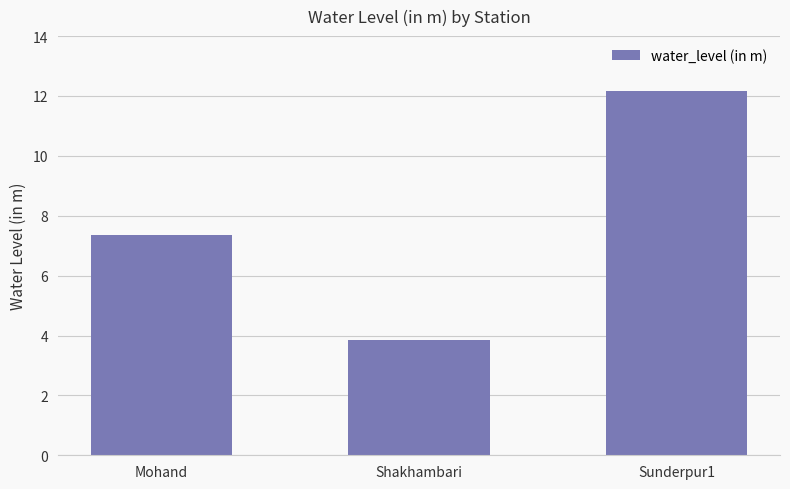

True or false: the data shows 12.2 at Sunderpur1.

True